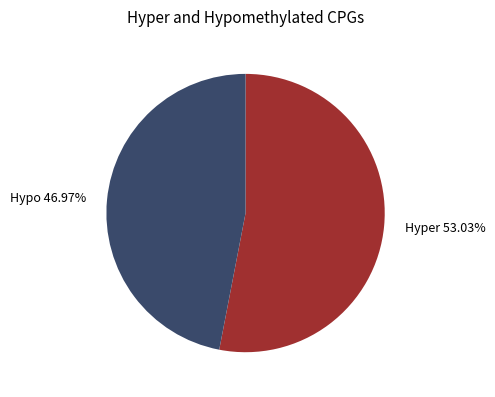

Which slice represents more than half of the pie?

Hyper 53.03%